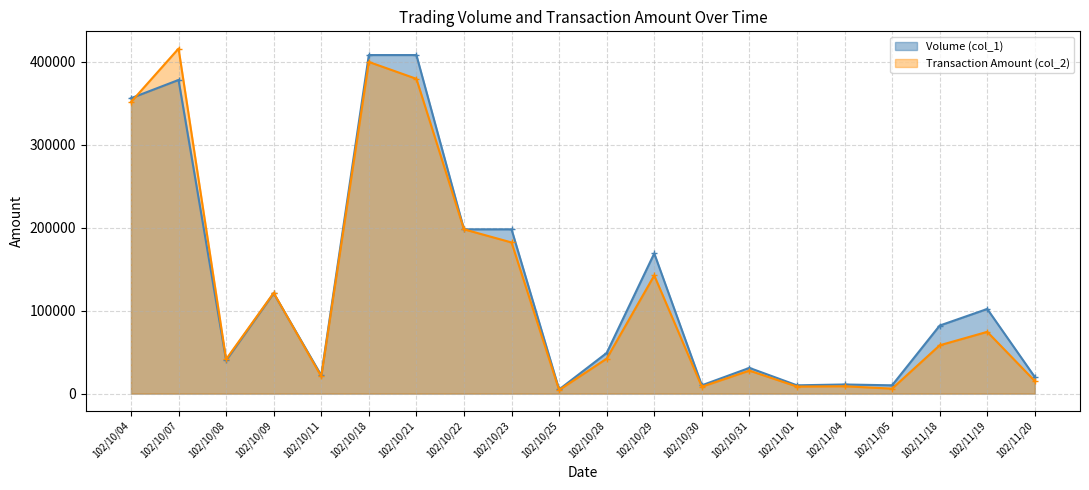

Does the chart have visible grid lines?

Yes